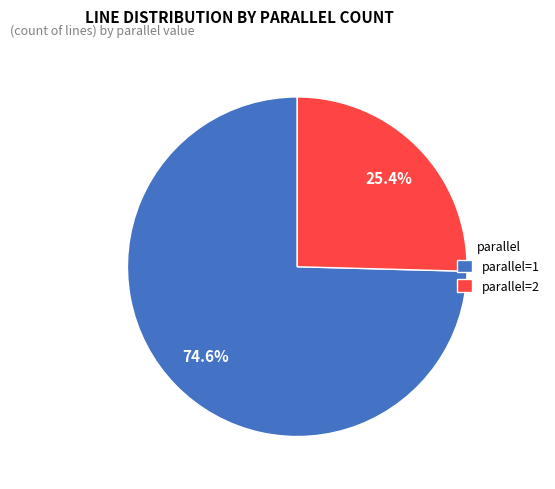

Is there any slice that represents more than half of the pie?

Yes